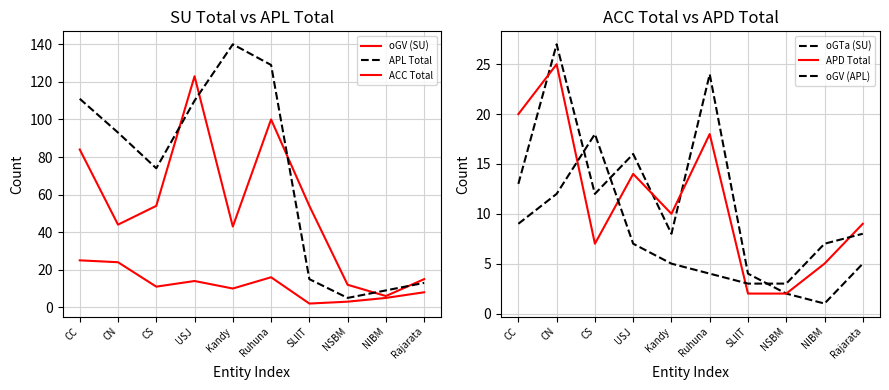

What is the label of the 1st point from the right?

Rajarata